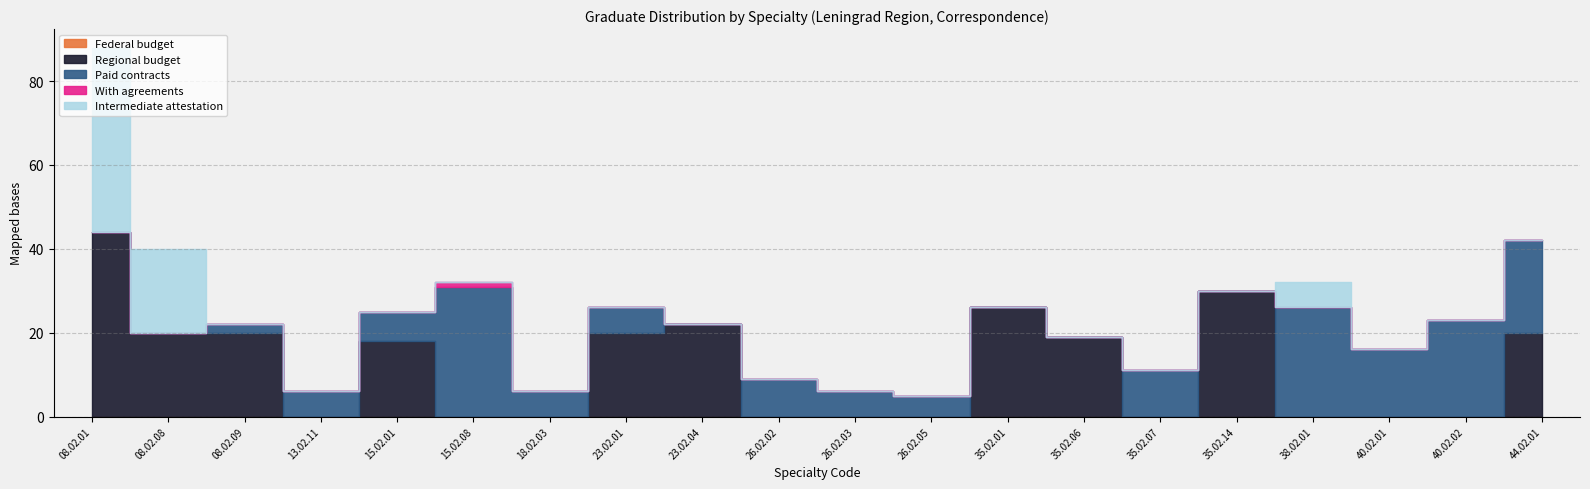

What is the label of the 19th point from the left?

40.02.02